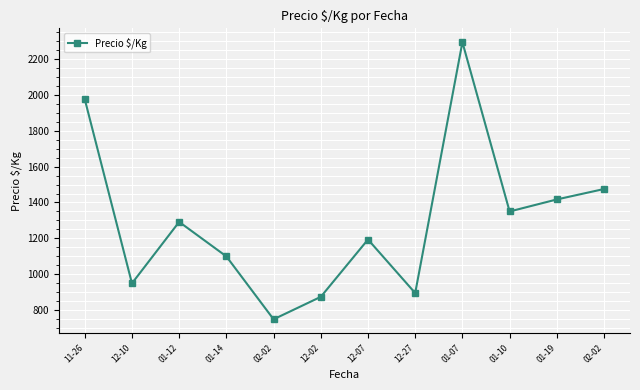

At which label is the value closest to 1521?

02-02